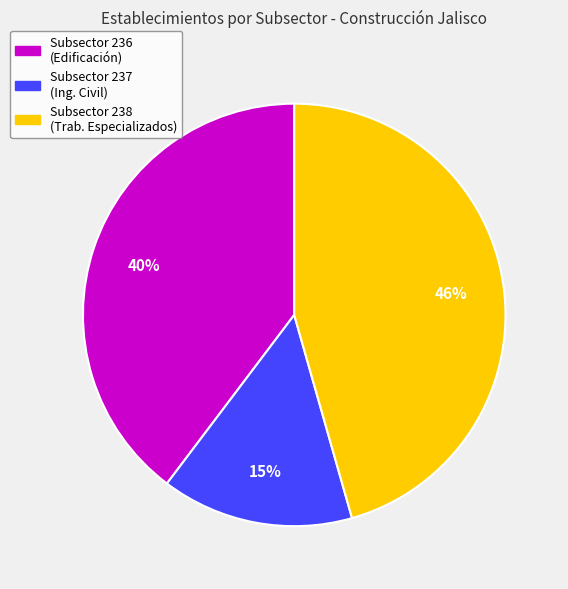

Is there a majority slice in this chart?

No